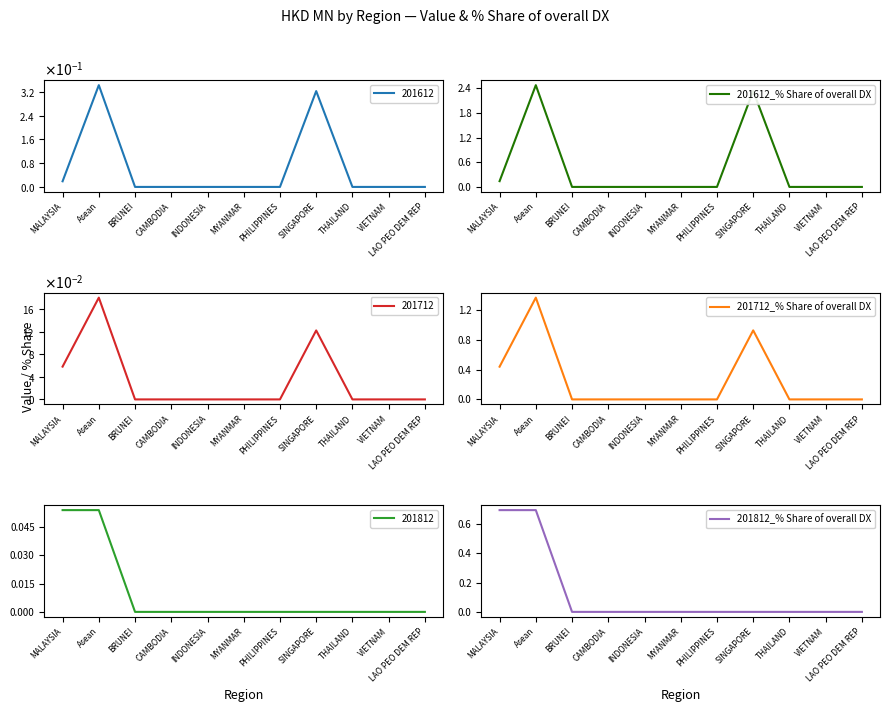

What is the label of the 8th point from the left?

SINGAPORE